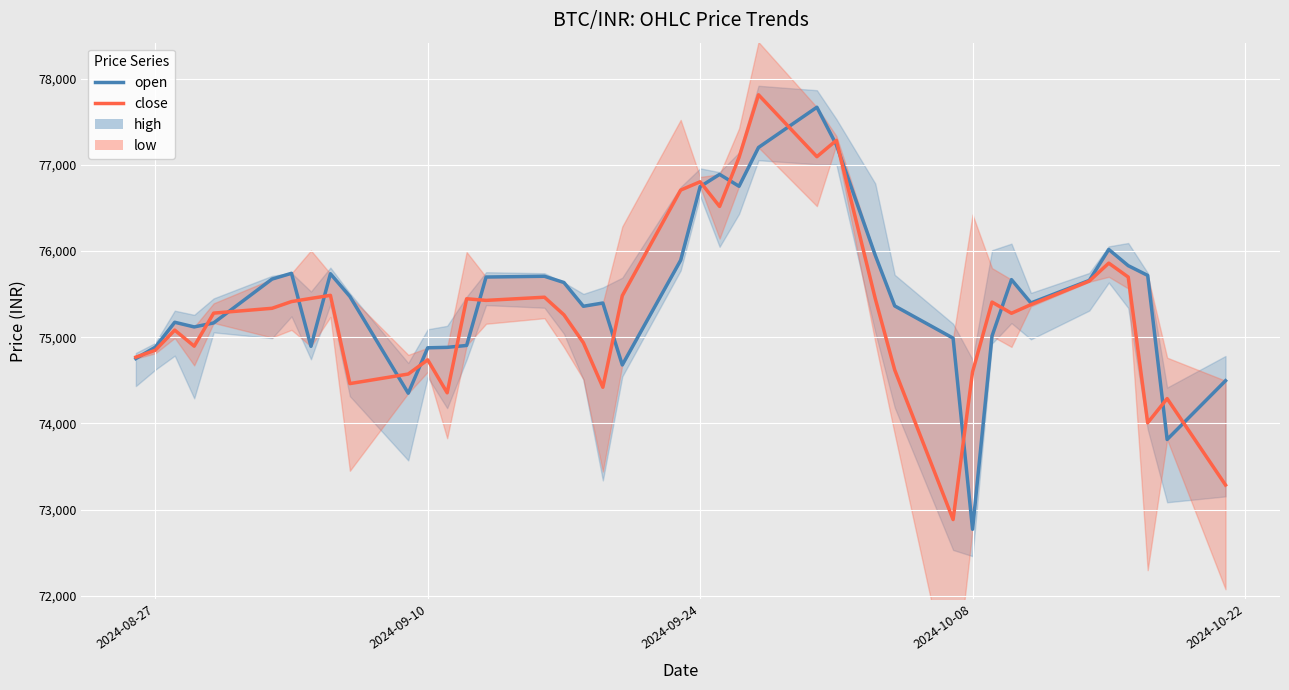

Is the value of open at 7 greater than the value of close at 18?

Yes